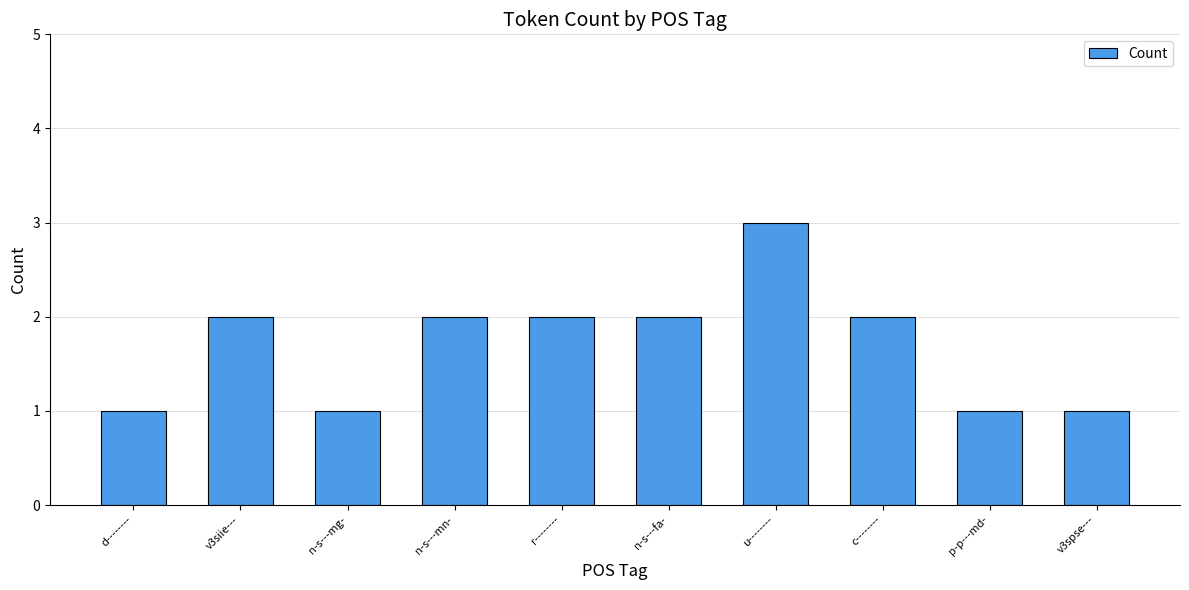

What is the maximum value shown in the chart?

3